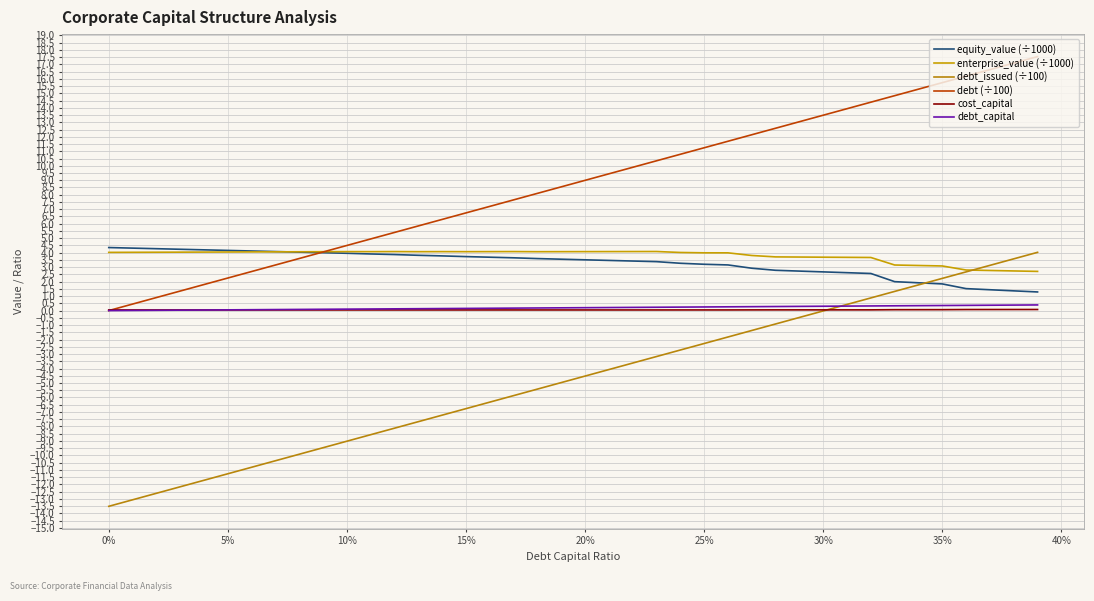

Is this an area chart (filled region under the line)?

No